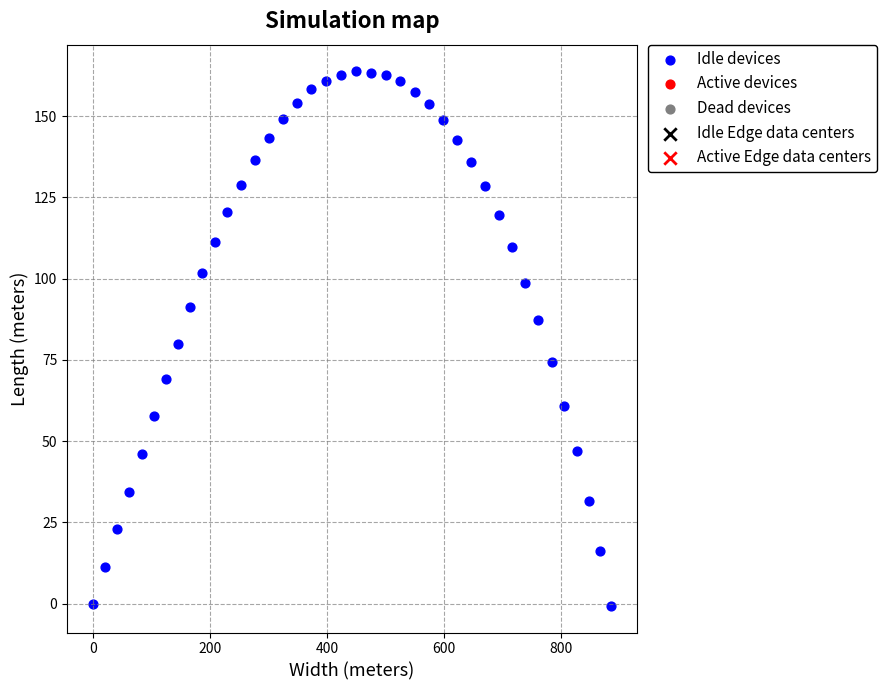

What is the range of X values (max minus min)?

884.9